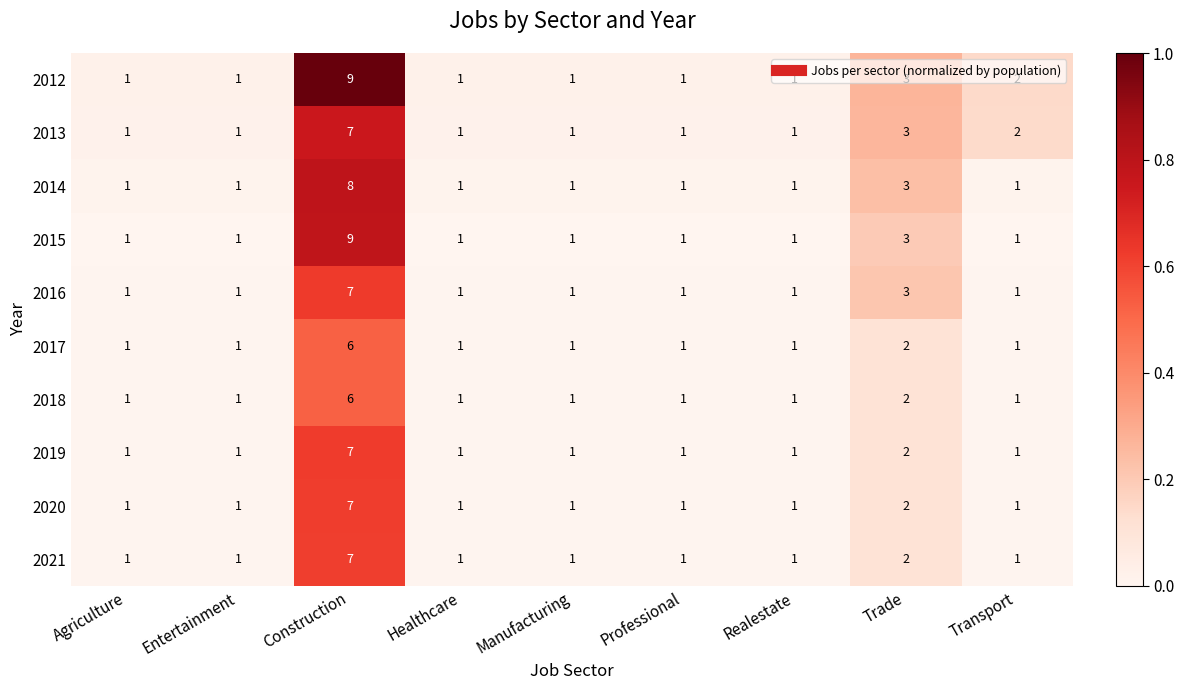

What is the difference between the maximum and minimum values in the 2018 series?

5